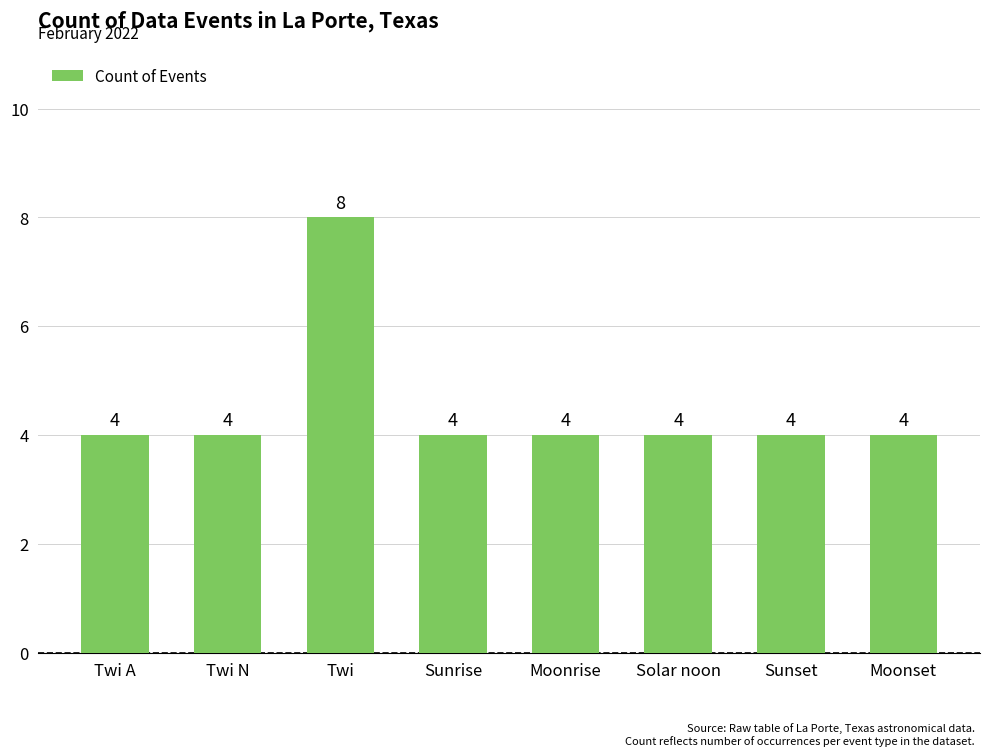

Reading right to left, transcribe all the data shown in this chart.

Moonset=4	Sunset=4	Solar noon=4	Moonrise=4	Sunrise=4	Twi=8	Twi N=4	Twi A=4